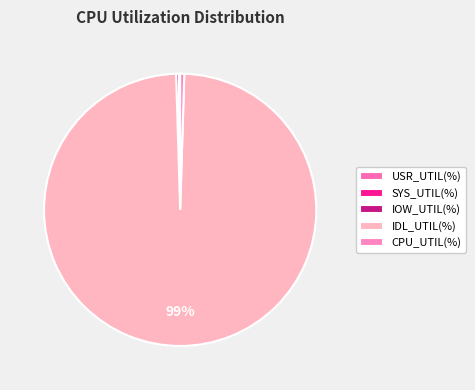

Is there a majority slice in this chart?

Yes